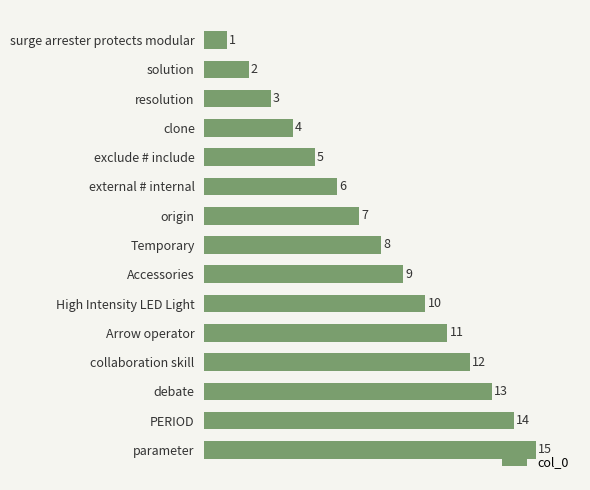

What position from the top is parameter?

15